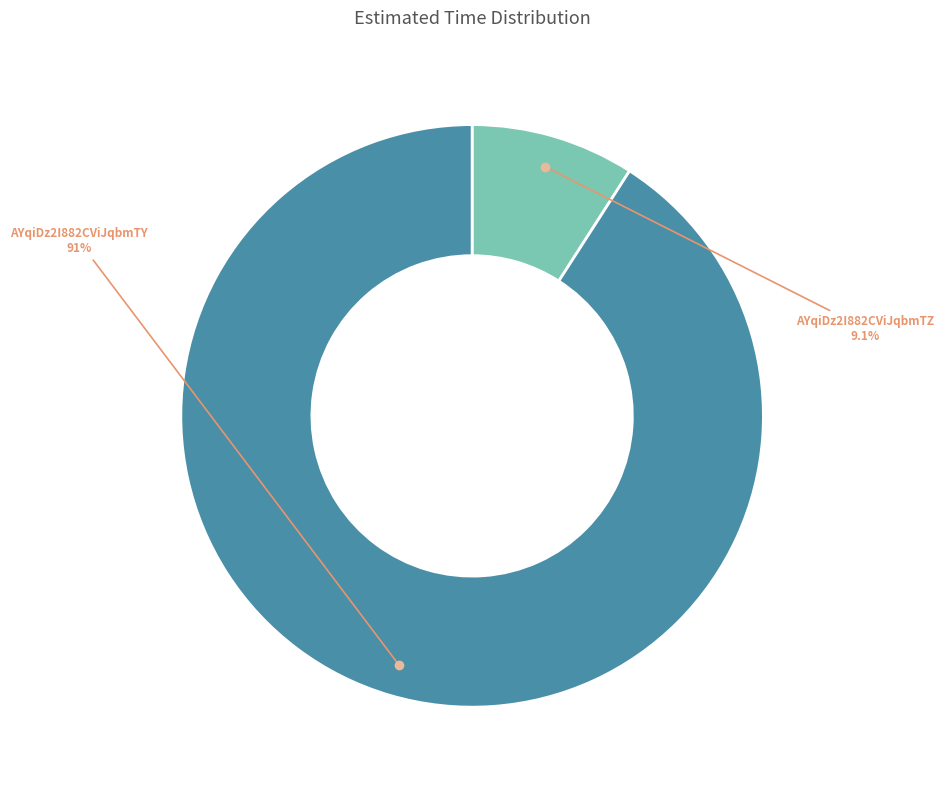

Approximately how many times larger is the value at AYqiDz2I882CViJqbmTY compared to AYqiDz2I882CViJqbmTZ?

10.0